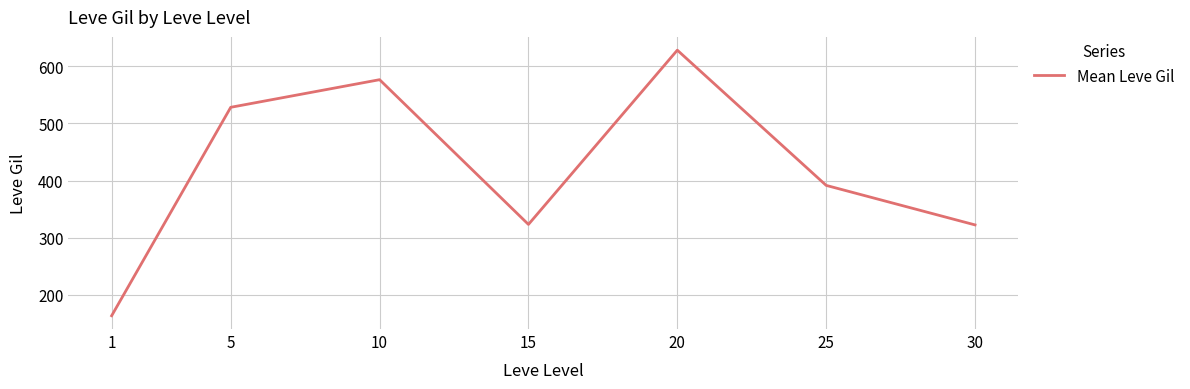

At which category does the data reach its first local valley?

15